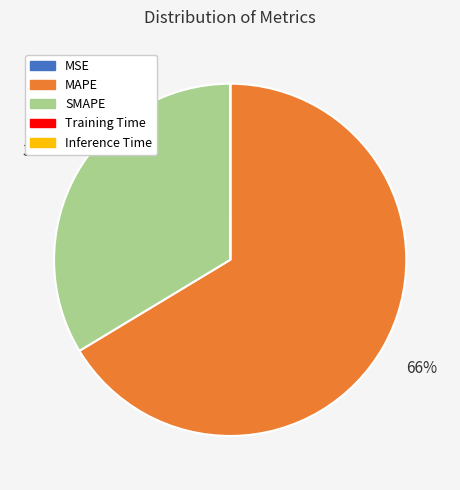

Is there any slice that represents more than half of the pie?

Yes